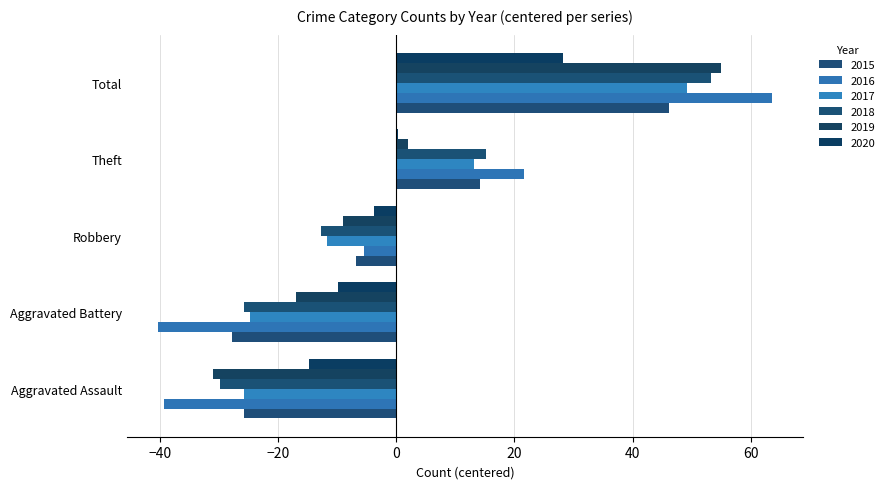

What is the maximum value for 2016?

63.6